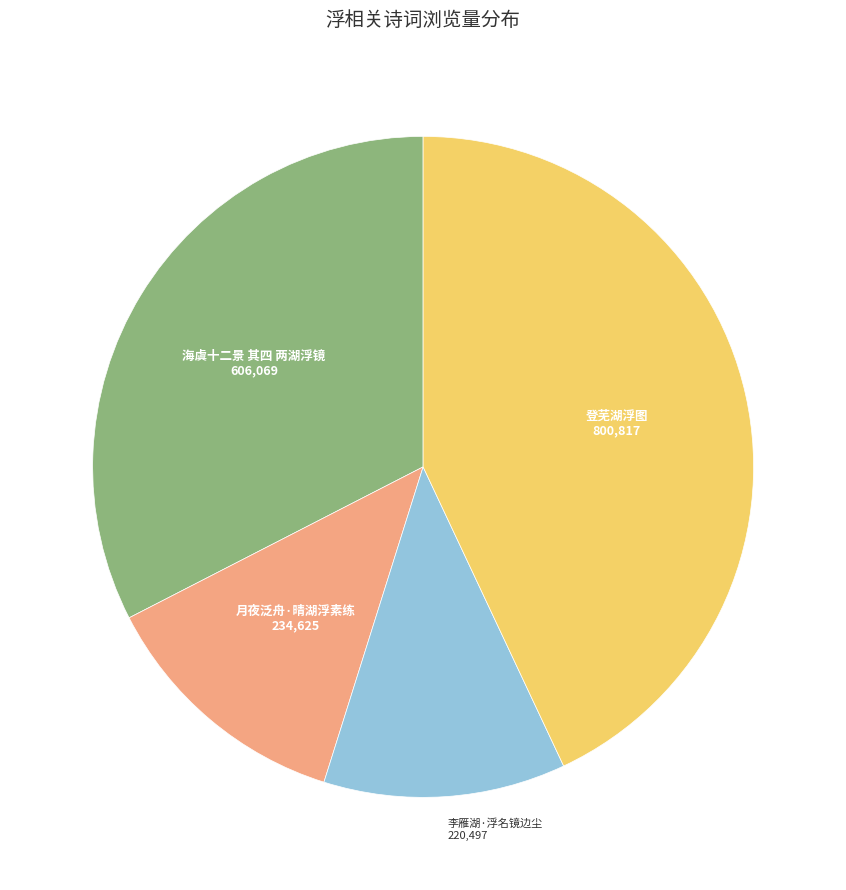

Rank the categories by value from highest to lowest.

登芜湖浮图, 海虞十二景 其四 两湖浮镜, 月夜泛舟·晴湖浮素练, 李雁湖·浮名镜边尘